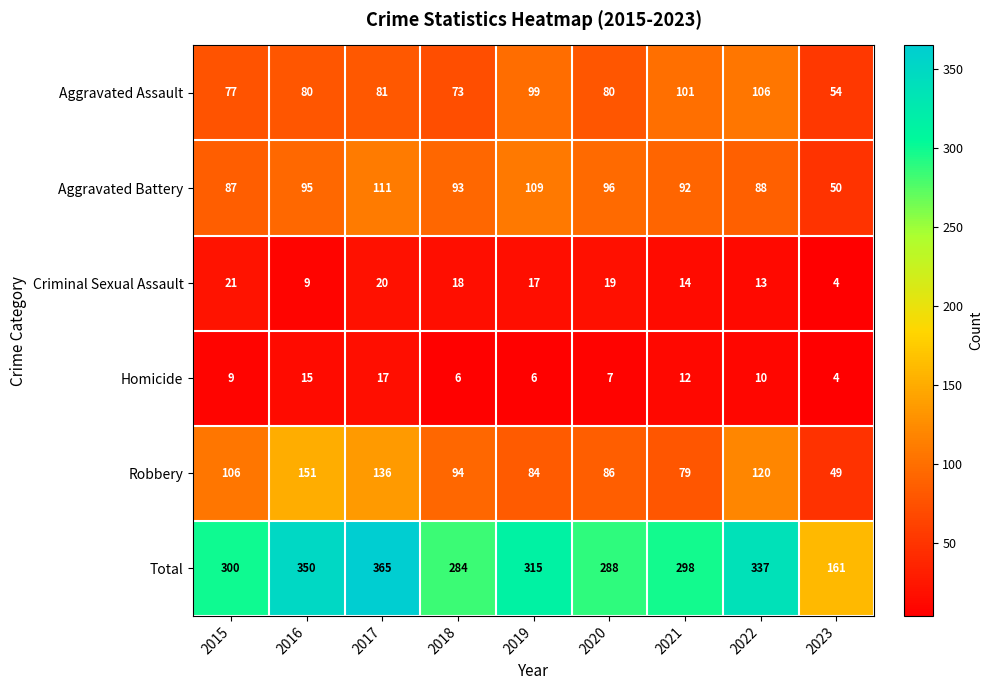

At 2019, list the series in order from smallest to largest.

Homicide, Criminal Sexual Assault, Robbery, Aggravated Assault, Aggravated Battery, Total